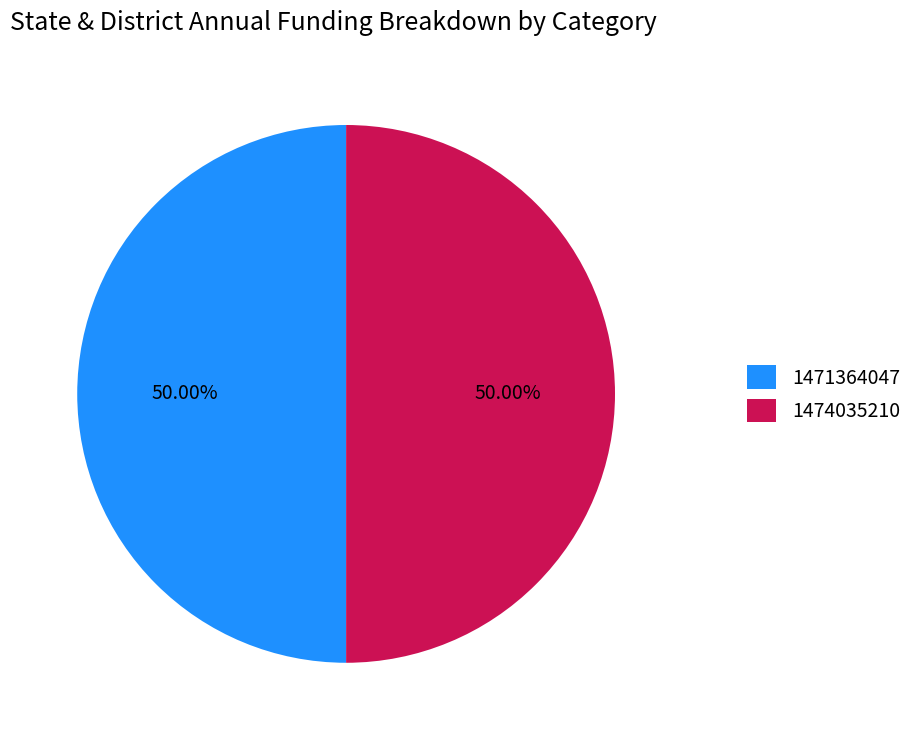

Count the number of slices in the pie.

2